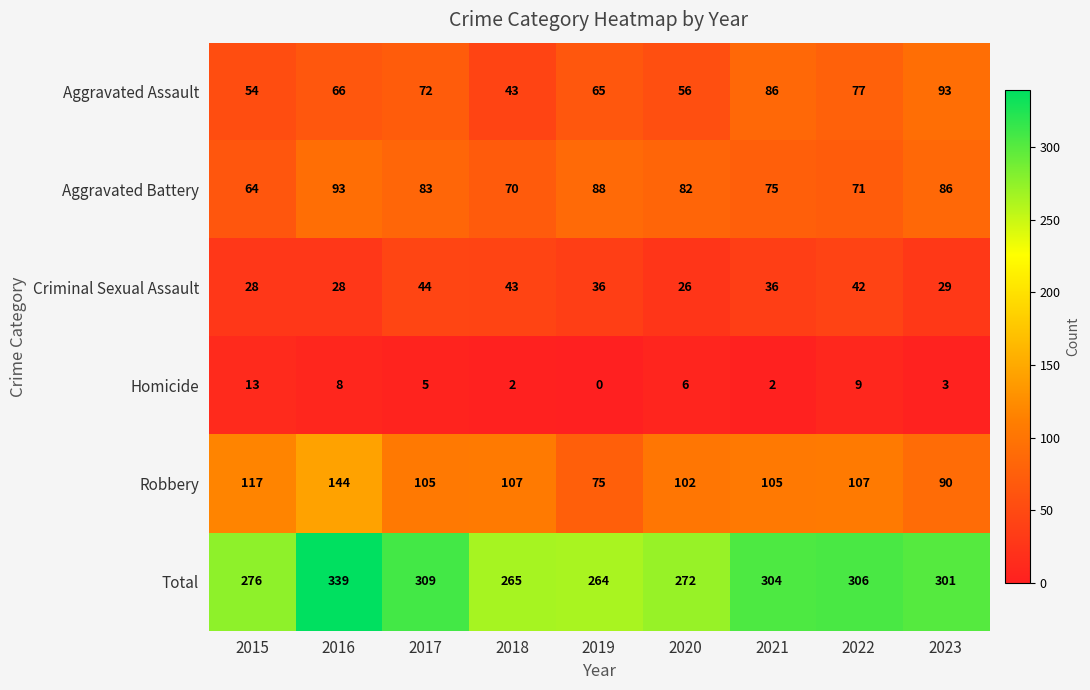

What is the approximate value of Criminal Sexual Assault at 2021?

36